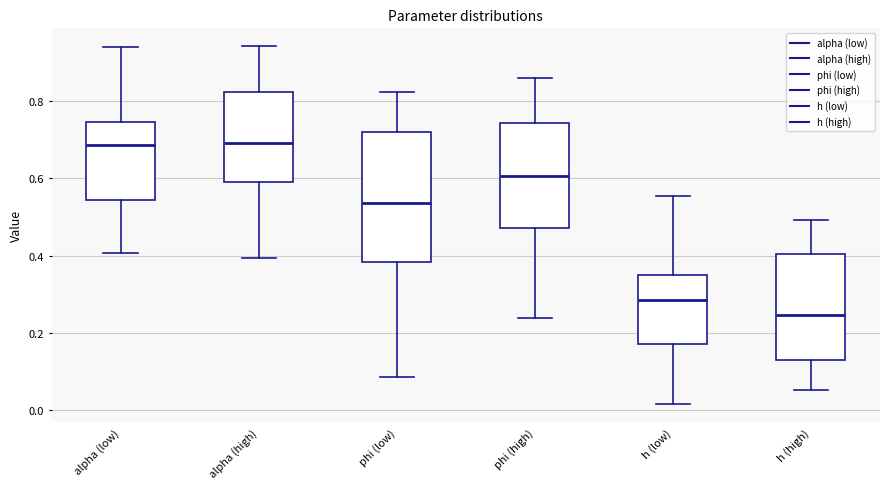

Reading left to right, transcribe this box plot: for each box, give where its median line is, the range the box spans, and where its two whiskers end, as read against the y-axis. The values are not printed on the chart, so give them approximately, as read against the axis.

alpha (low): median 0.68, box 0.54 to 0.74, whiskers 0.40 to 0.94
alpha (high): median 0.70, box 0.60 to 0.82, whiskers 0.40 to 0.94
phi (low): median 0.54, box 0.38 to 0.72, whiskers 0.08 to 0.82
phi (high): median 0.60, box 0.48 to 0.74, whiskers 0.24 to 0.86
h (low): median 0.28, box 0.18 to 0.36, whiskers 0.02 to 0.56
h (high): median 0.24, box 0.14 to 0.40, whiskers 0.06 to 0.50